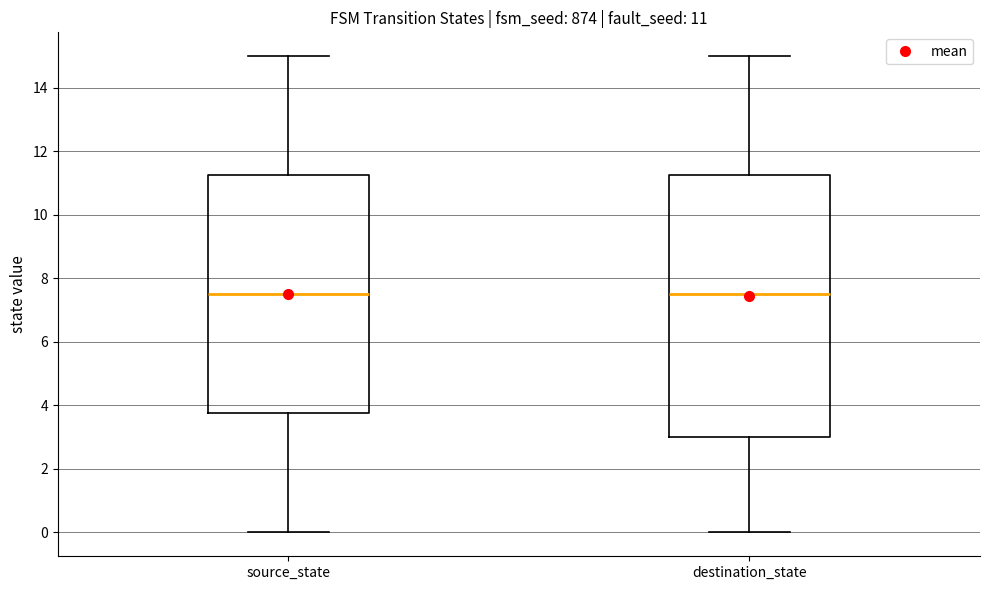

Comparing the boxes themselves (not the whiskers), which one is the tallest?

destination_state